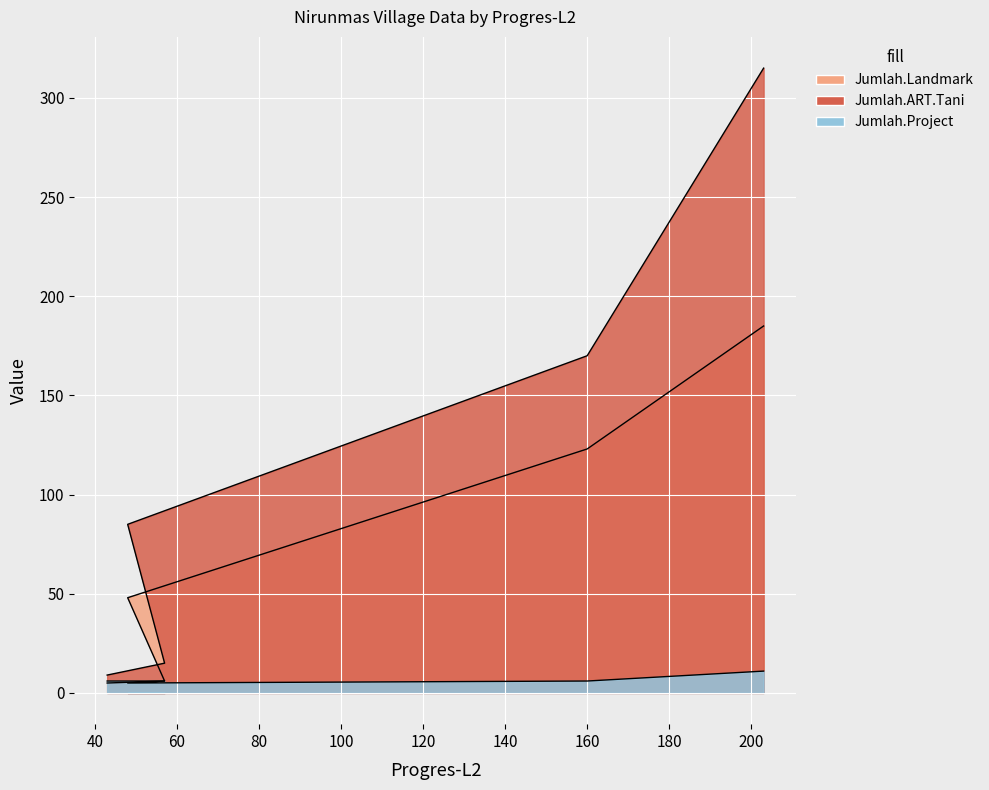

Reading left to right, what are all the values shown in this chart?

Jumlah.Landmark: 43=5	57=6	48=48	160=123	203=185
Jumlah.ART.Tani: 43=9	57=15	48=85	160=170	203=315
Jumlah.Project: 43=6	57=6	48=5	160=6	203=11